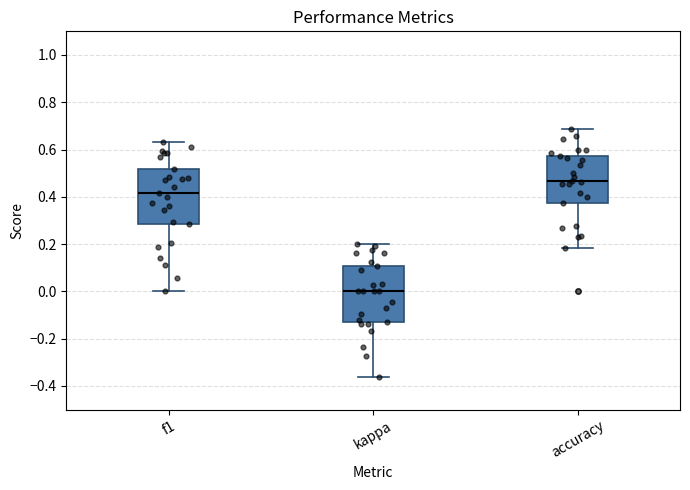

Where does the median line of the box for accuracy sit on the y-axis? The values are not printed on the chart, so give them approximately, as read against the axis.

0.46